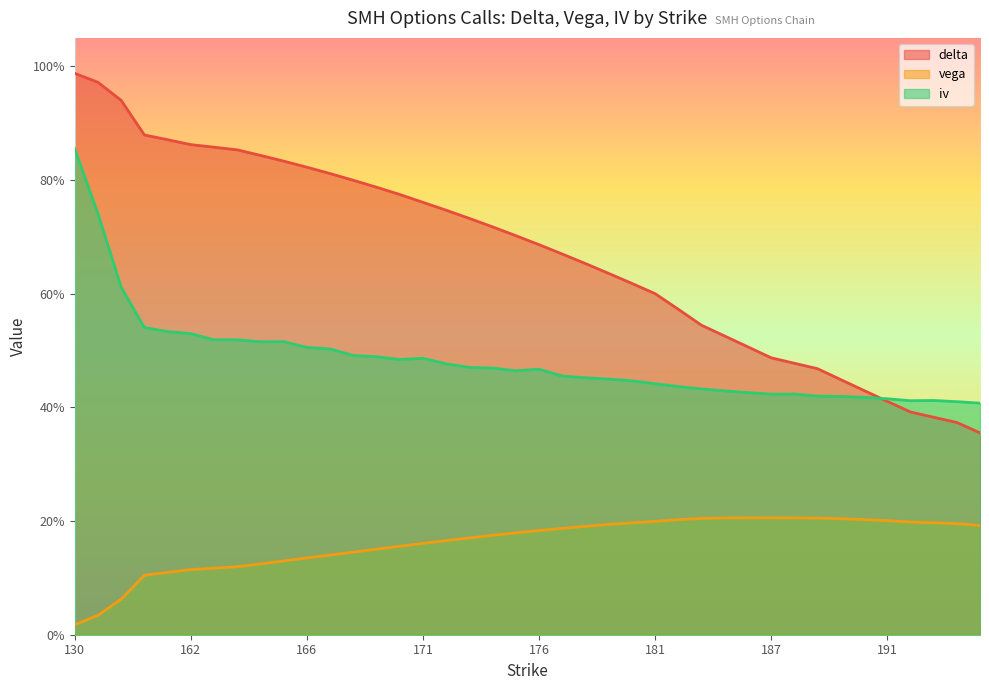

What is the difference between the second highest and second lowest values in the delta series?

0.6